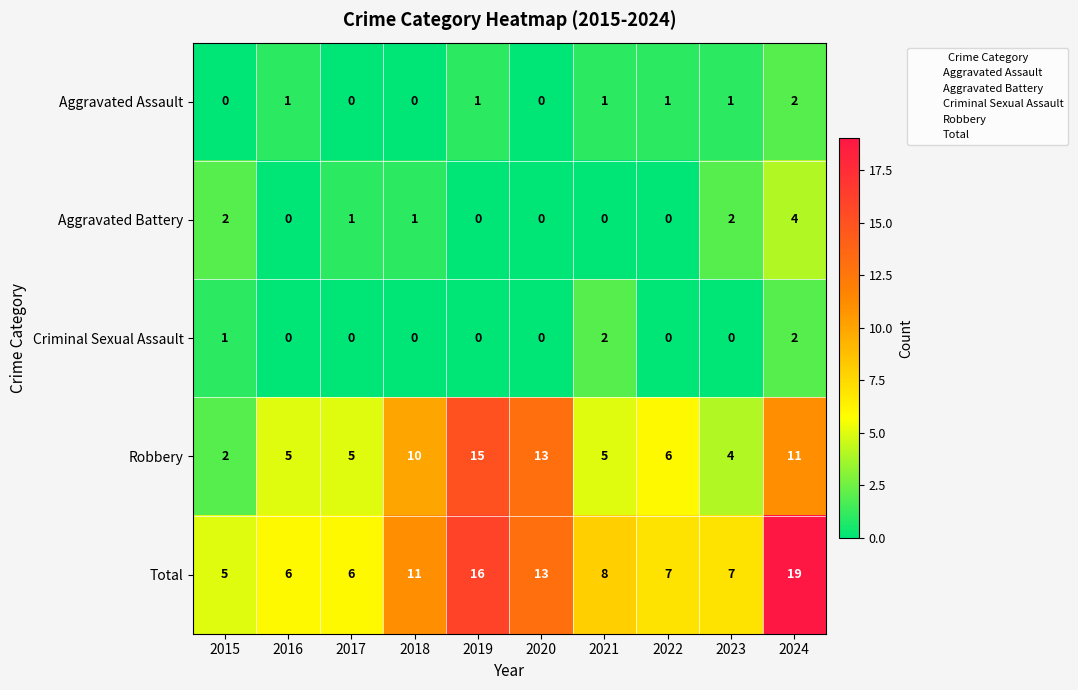

The Aggravated Battery series shows 1 at 2017. True or false?

True